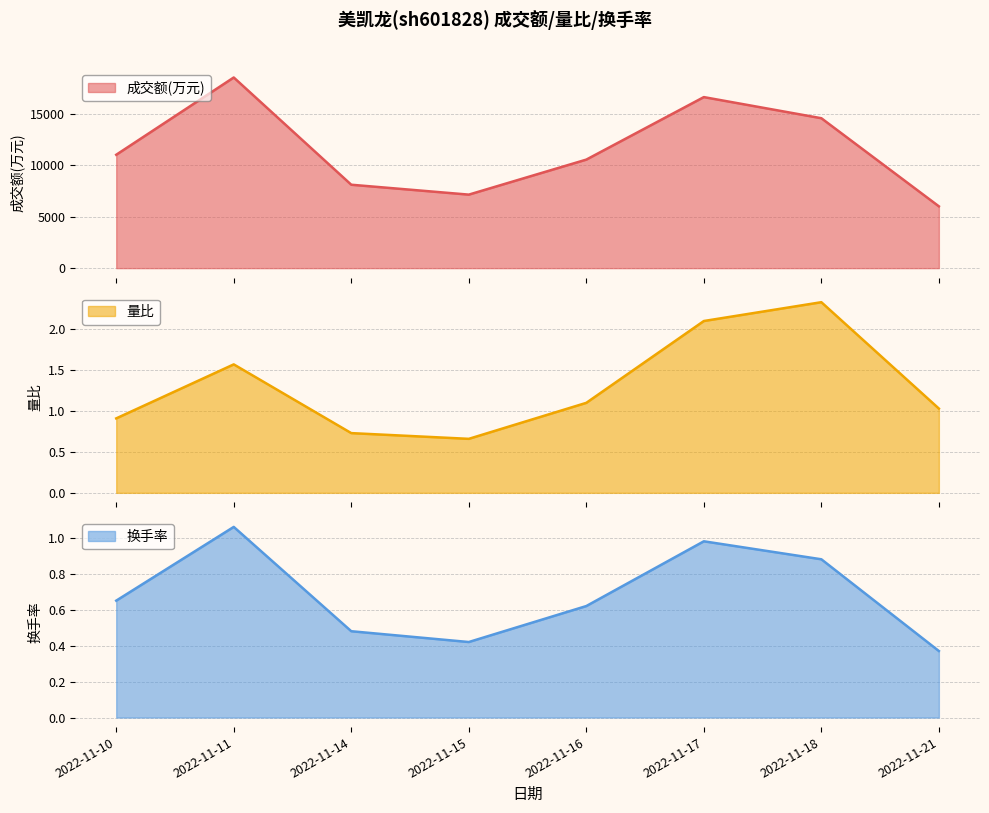

What is the sum of the 换手率 values at 2022-11-18 and 2022-11-10?

1.5